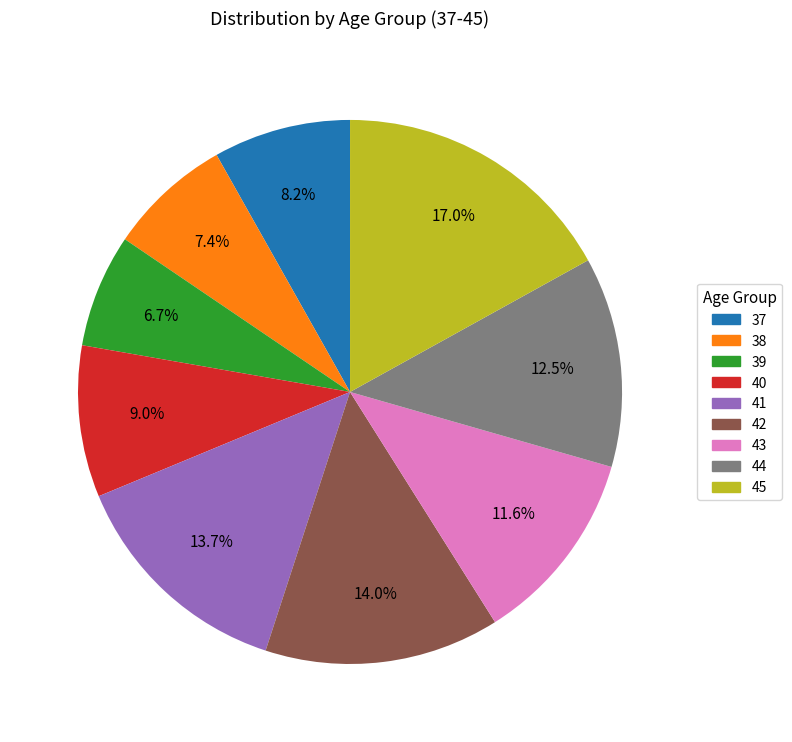

Does any single category account for the majority?

No